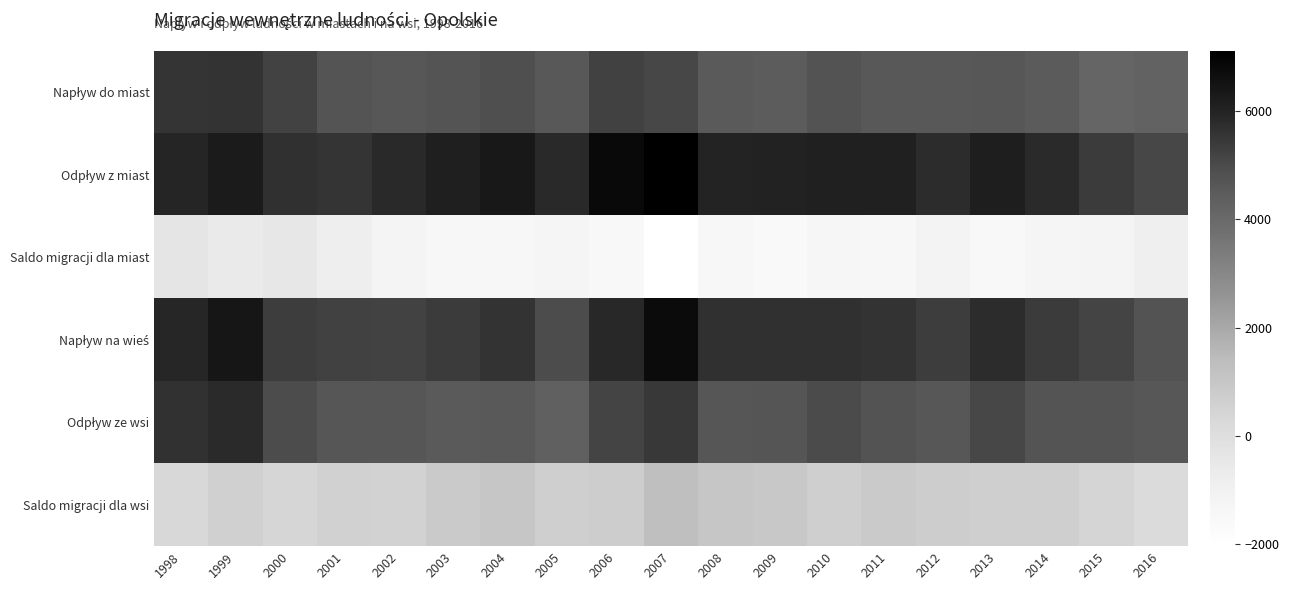

Which category has the highest value across all series?

2007